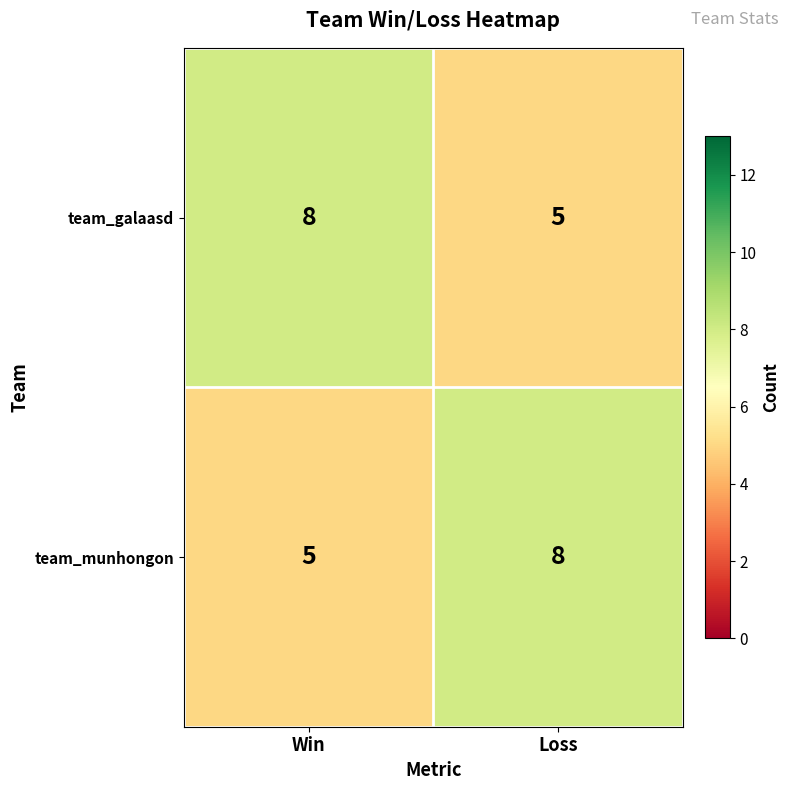

What is the spread (max minus min) of values at Win?

3